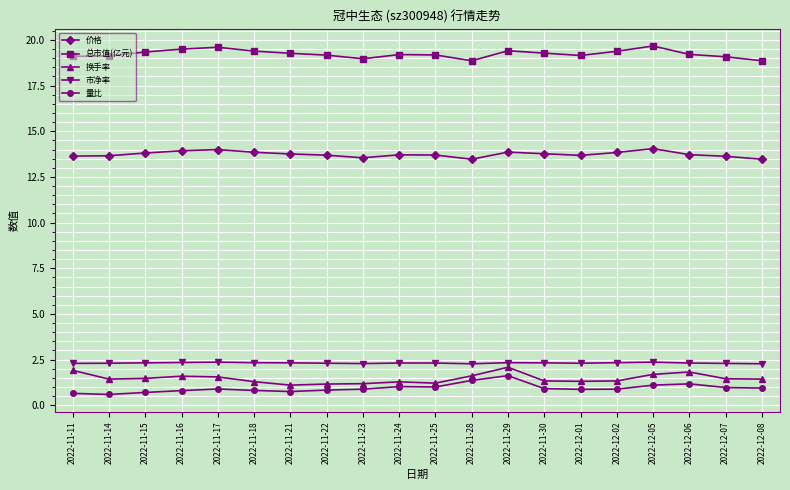

What is the value of the 换手率 point at the 10th from the left?

1.3